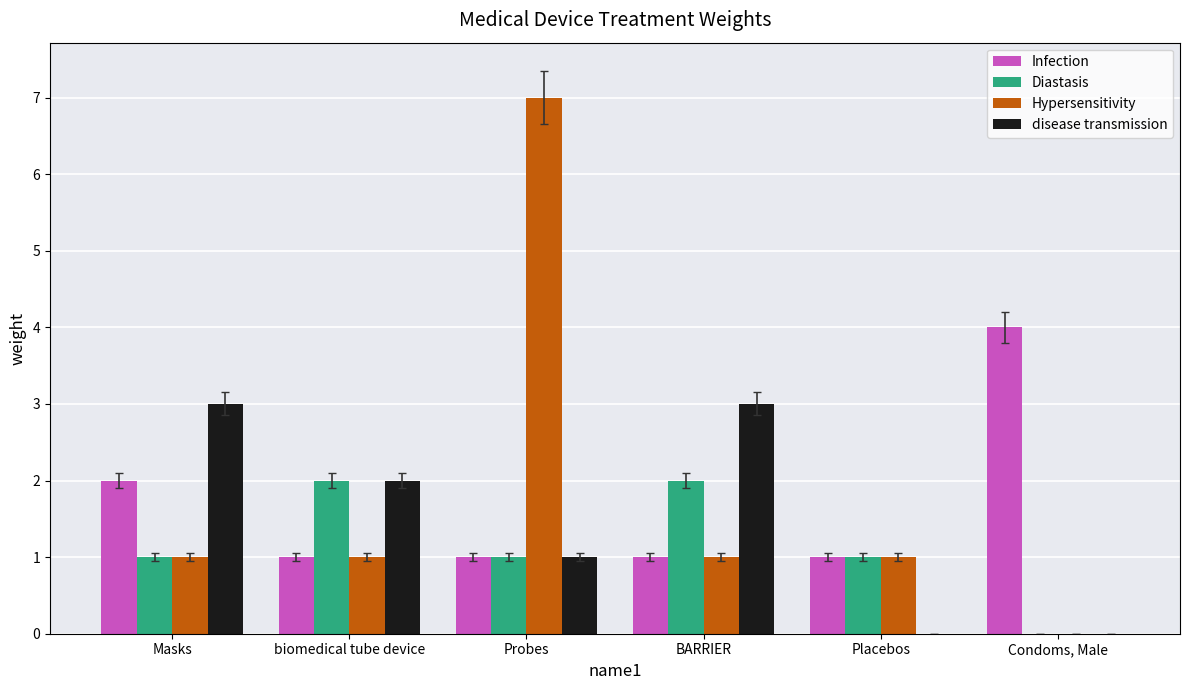

The value of disease transmission at biomedical tube device is 1. True or false?

False